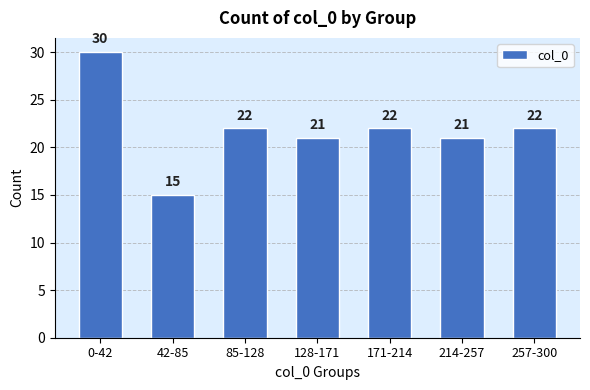

Reading left to right, extract all data points from this chart.

0-42=30	42-85=15	85-128=22	128-171=21	171-214=22	214-257=21	257-300=22